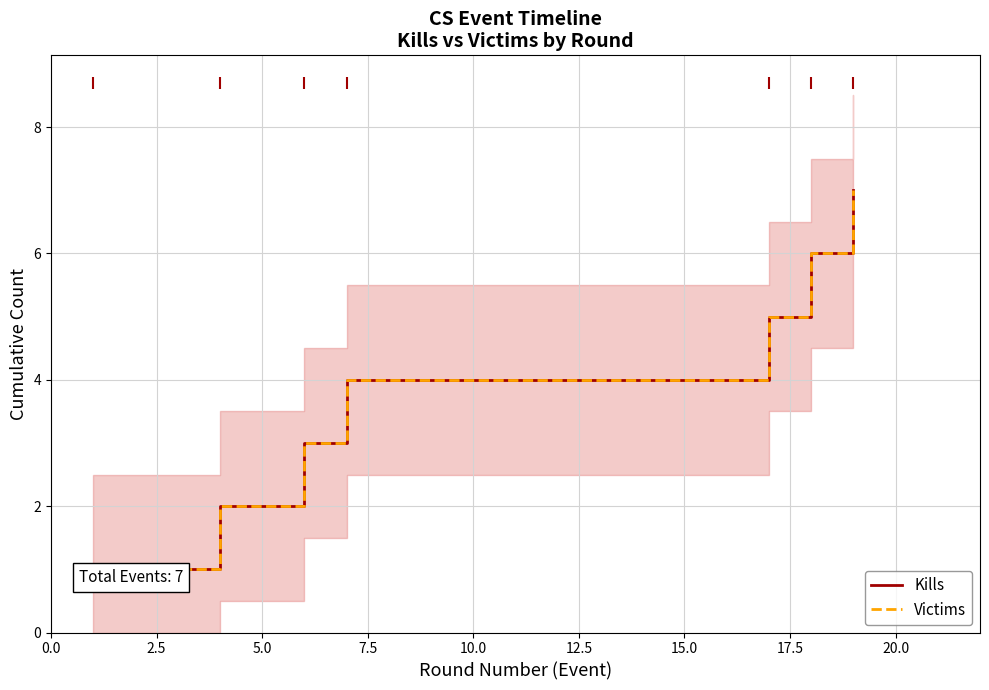

Is it true that Victims equals 3 at 7.5?

False